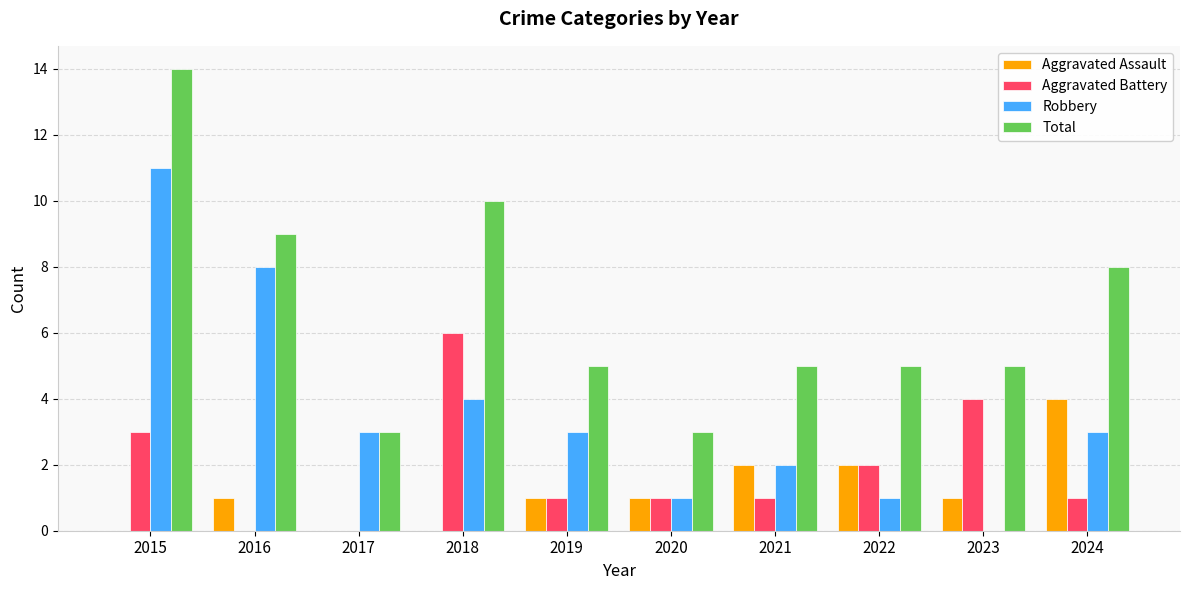

Read the Robbery value at 2017.

3